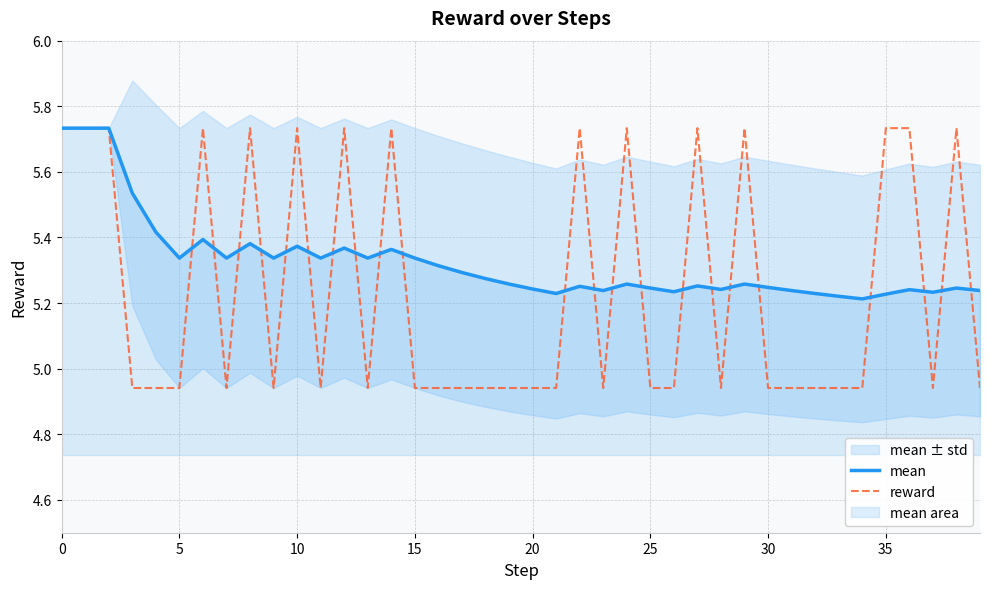

What is the label of the 7th point from the right?

33